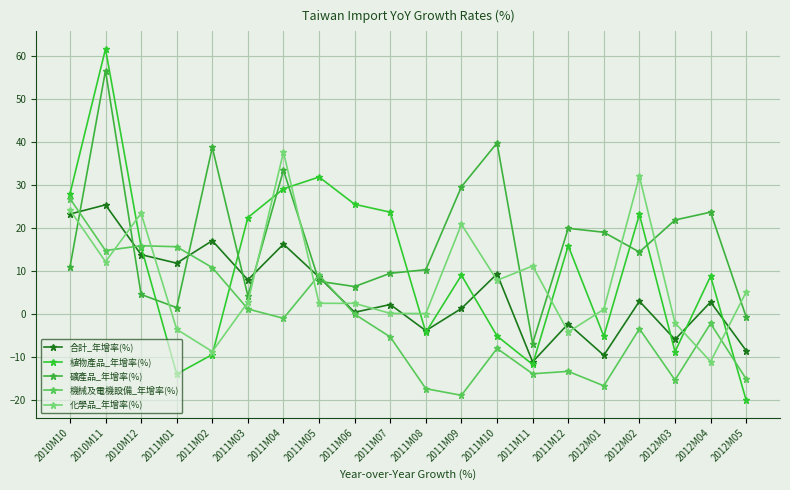

What is the minimum value shown in the chart?

-20.1